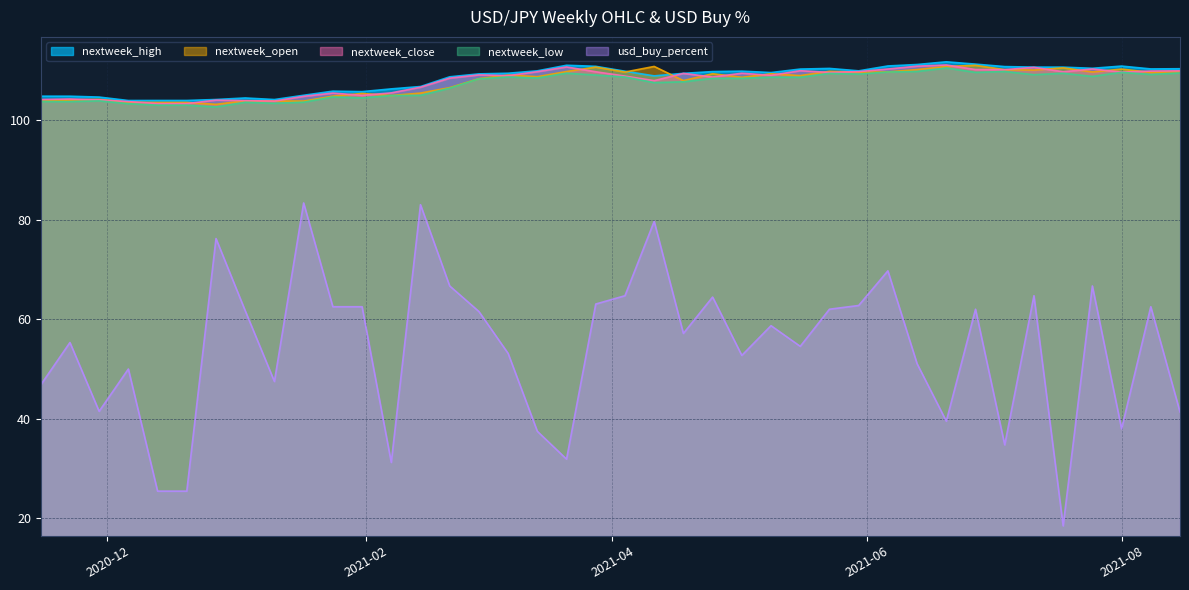

What is the label of the 23rd point from the left?

2021-04-18